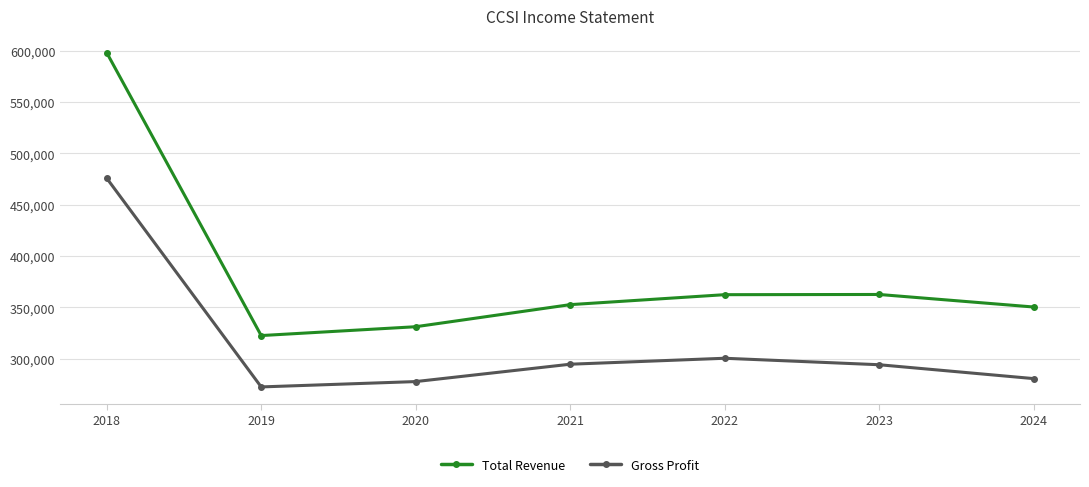

What is the sum of the Gross Profit values at 2024 and 2023?

574900